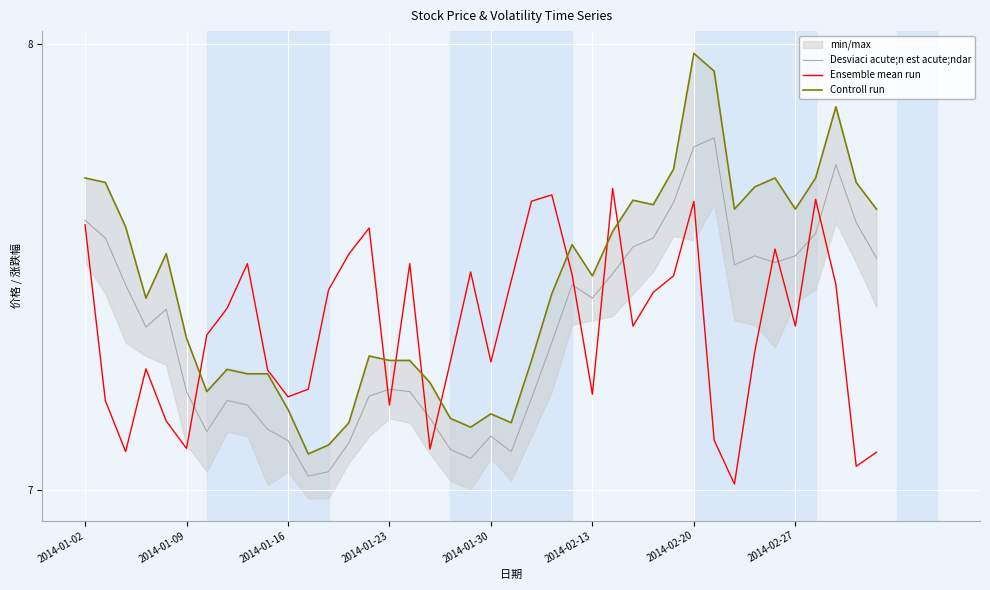

How many intersections are there between Controll run and Ensemble mean run?

8